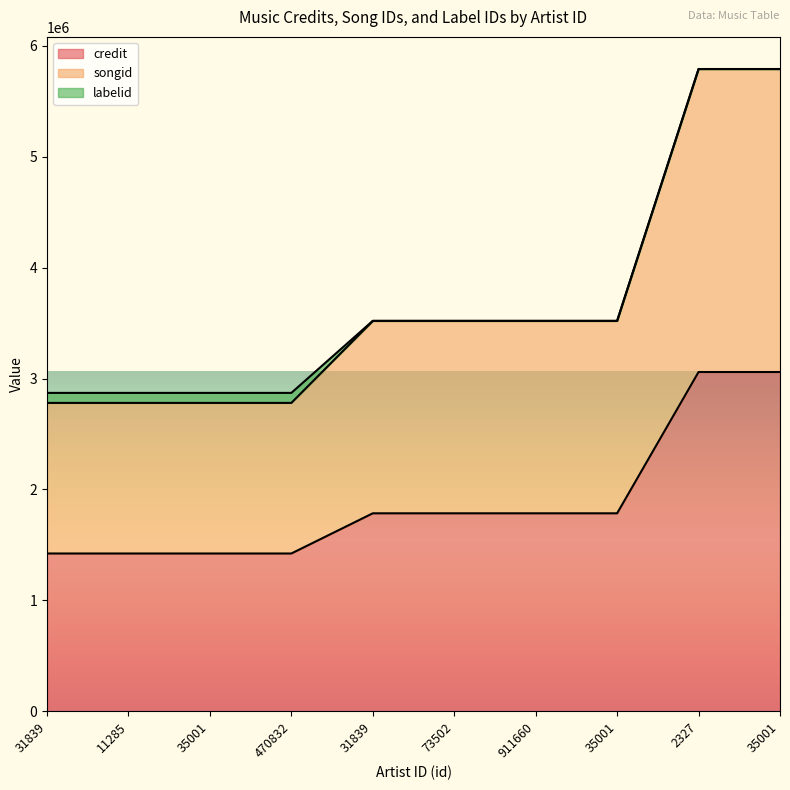

What are all the series names shown in the legend?

credit, songid, labelid